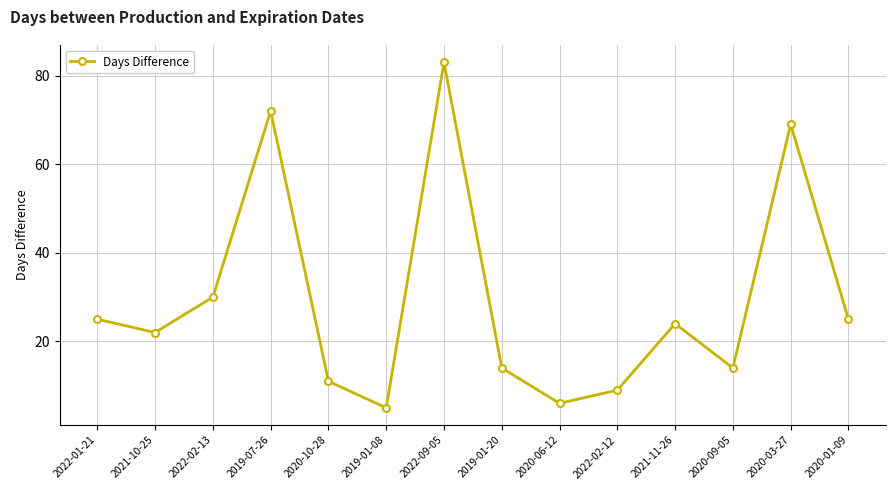

How many categories are shown in the chart?

14